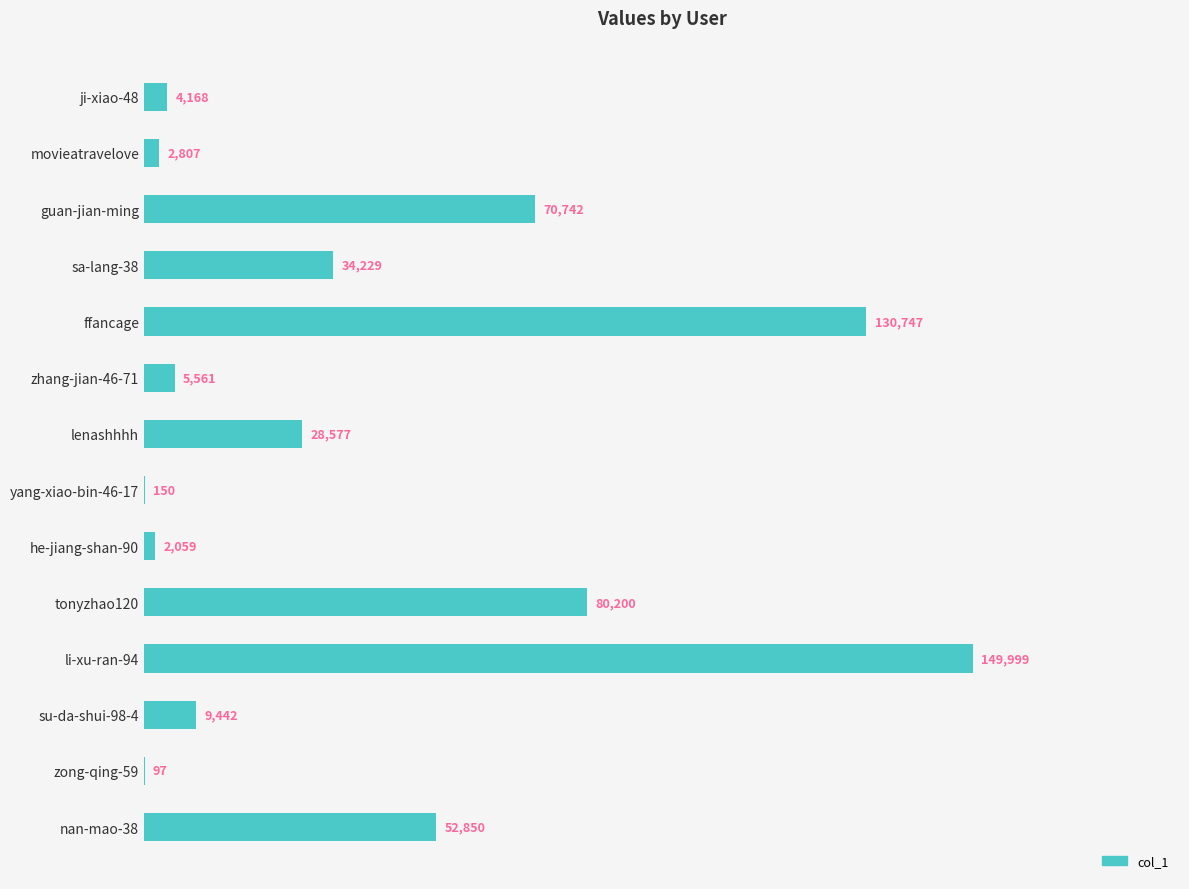

How many series are shown in this chart?

1